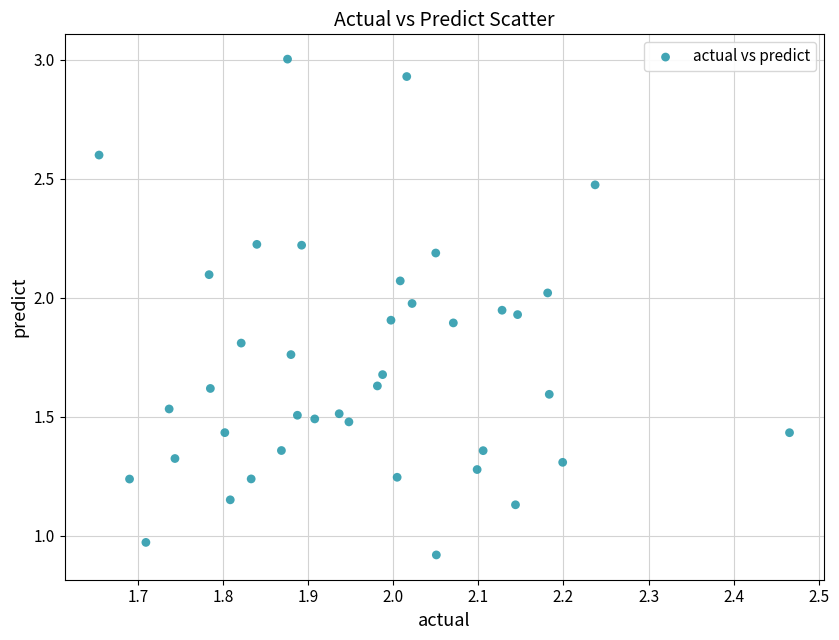

What is the range of X values (max minus min)?

0.8